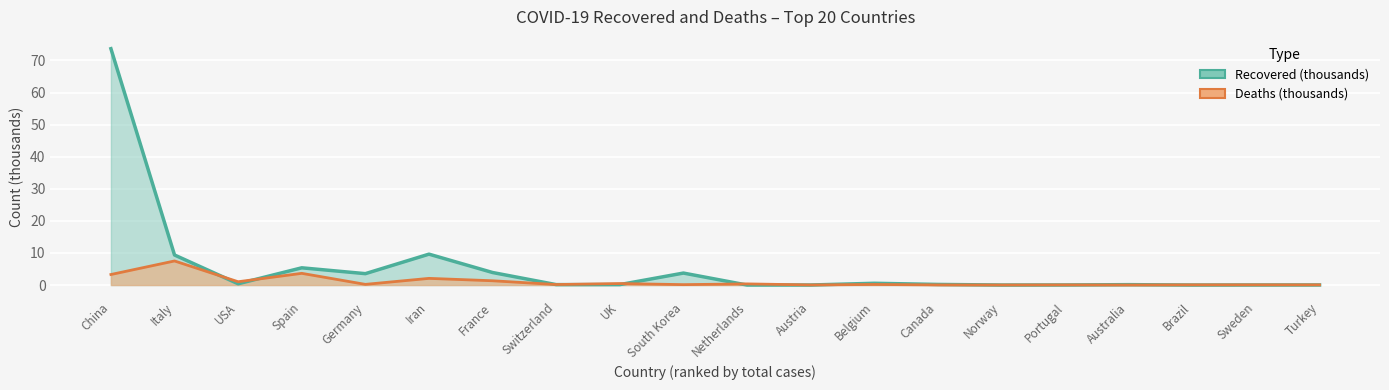

What is the difference between the recovered values at China and Sweden?

73.6